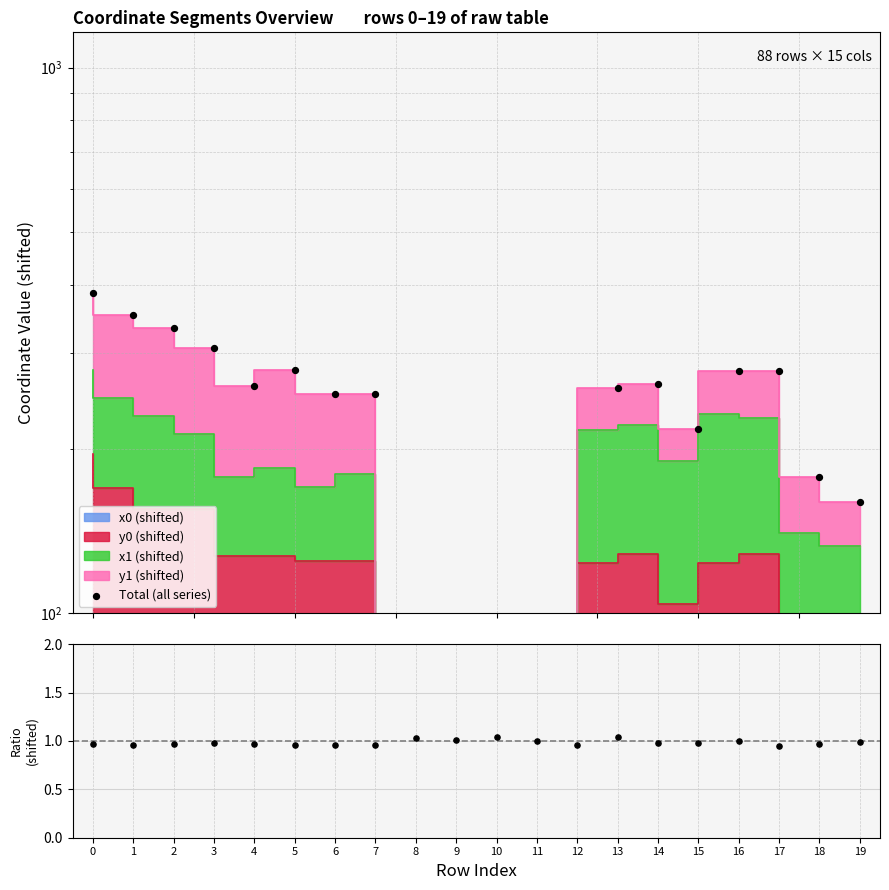

Which series has the largest Y range (max minus min)?

Total (all series)